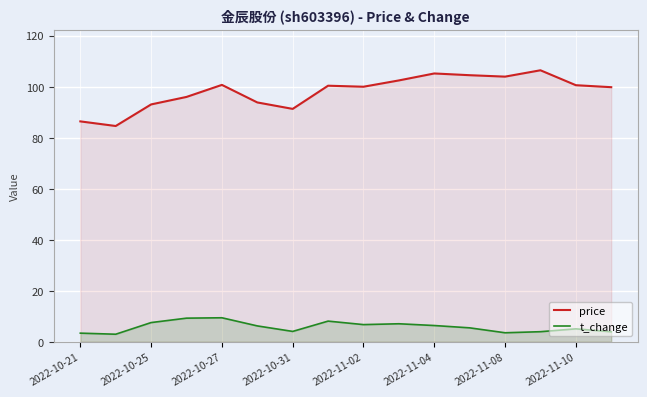

What is the greatest value displayed?

106.5